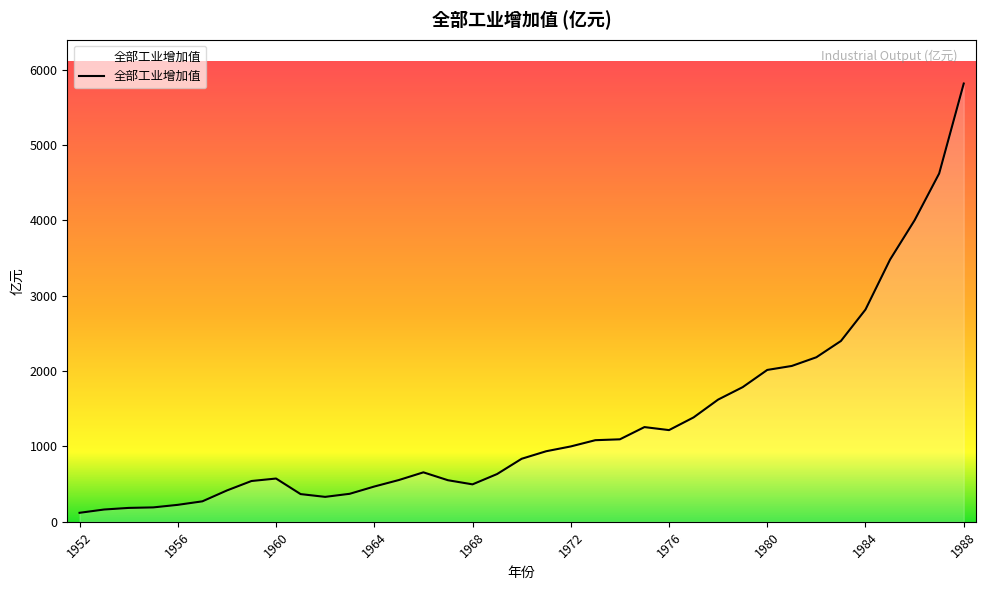

What is the maximum value shown in the chart?

5814.0